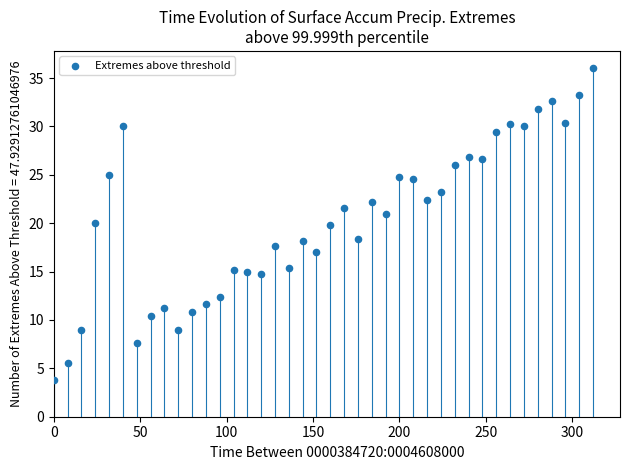

What is the range of Y values (max minus min)?

32.2